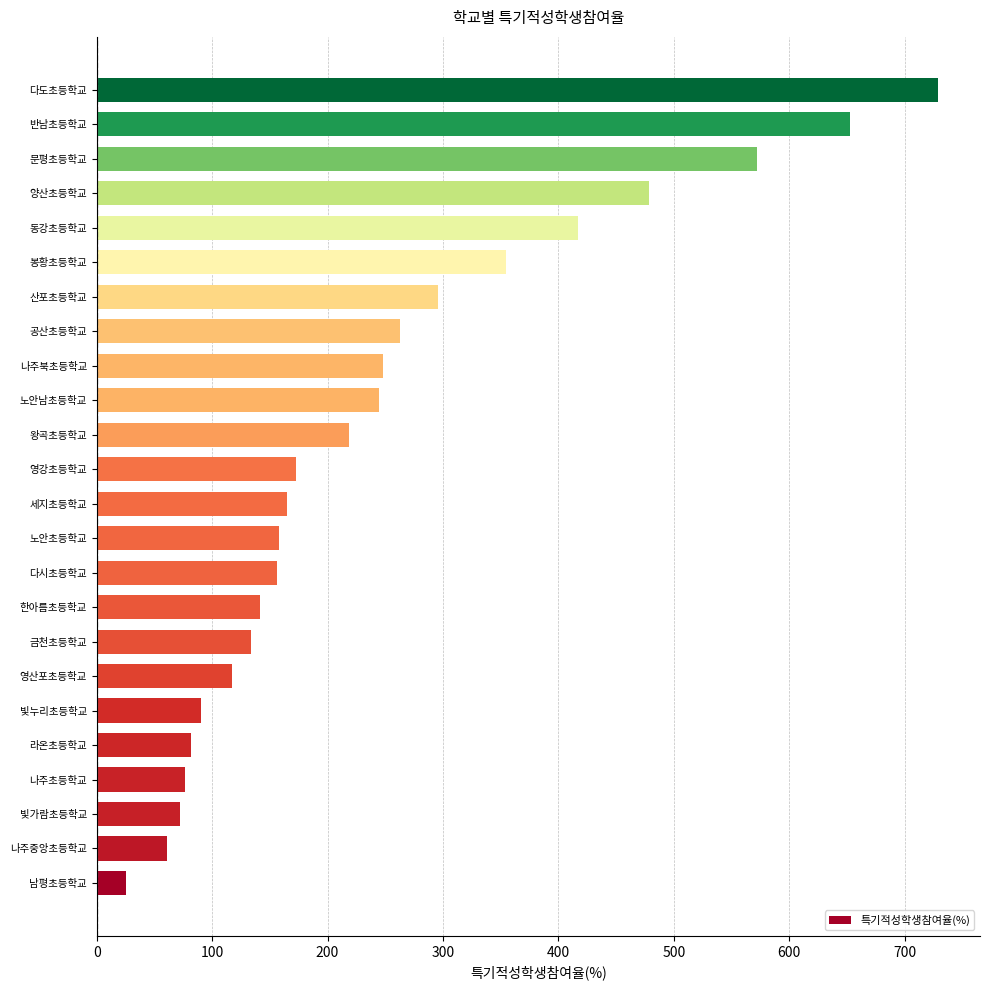

What is the difference between the maximum and second lowest values?

667.8